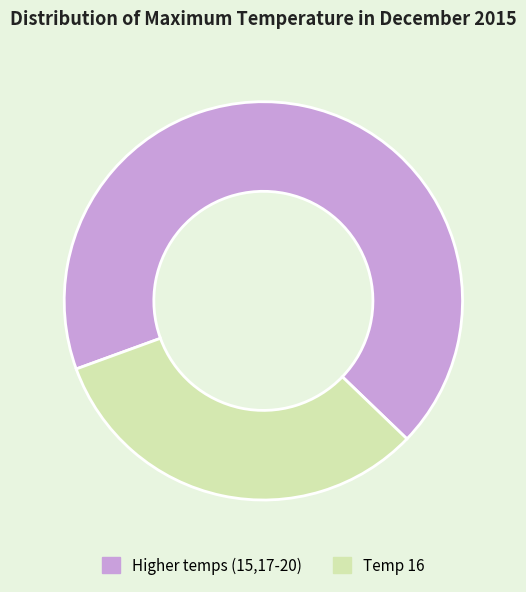

What is the ratio of the value at Temp 16 to the value at Higher temps (15,17-20)?

0.5